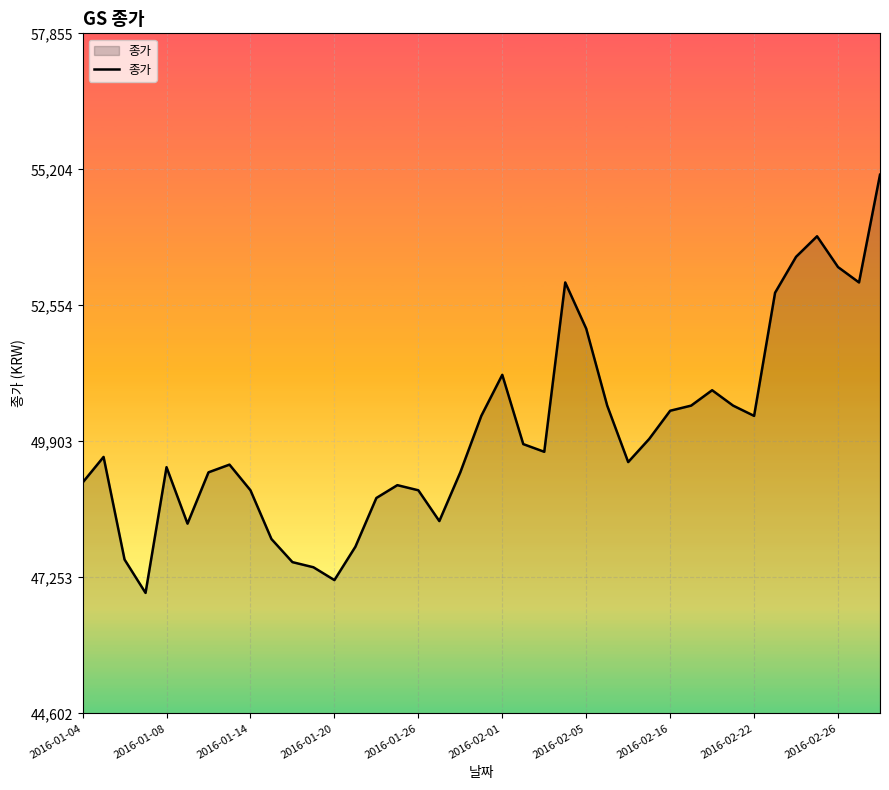

What is the greatest value displayed?

55100